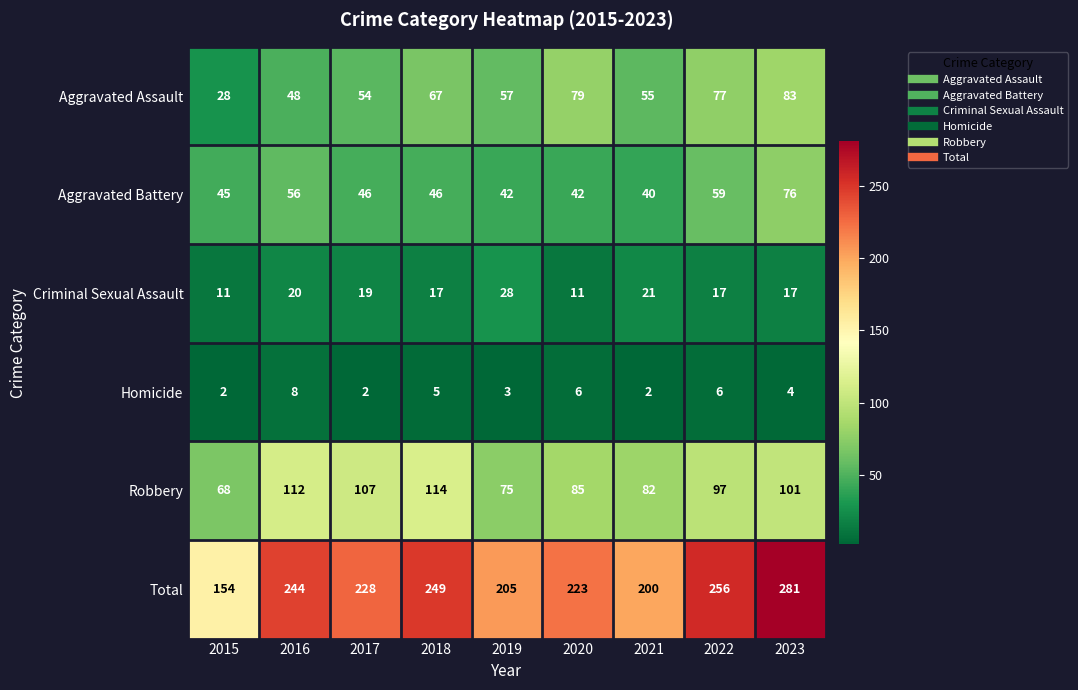

What is the total value across all series at 2018?

498